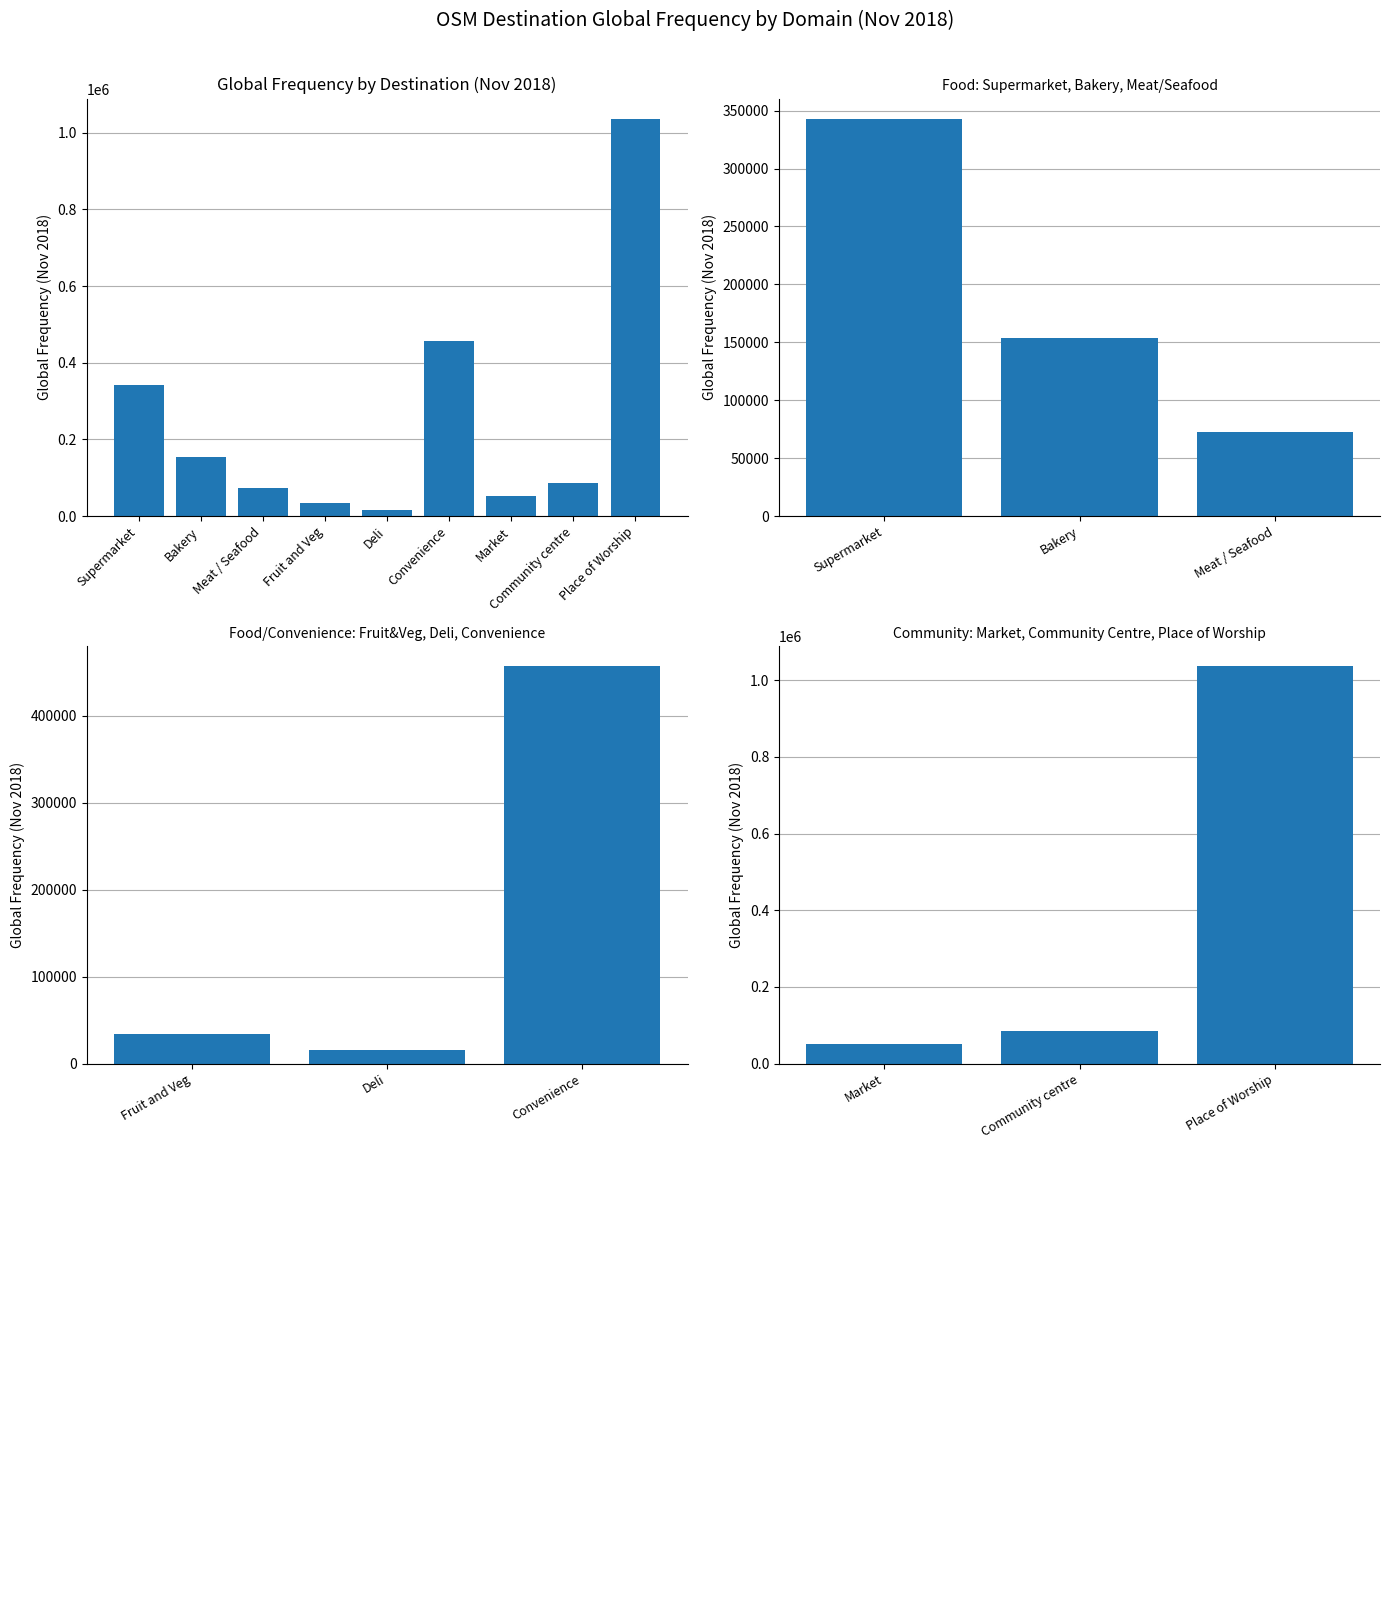

What is the greatest value displayed?

1036820